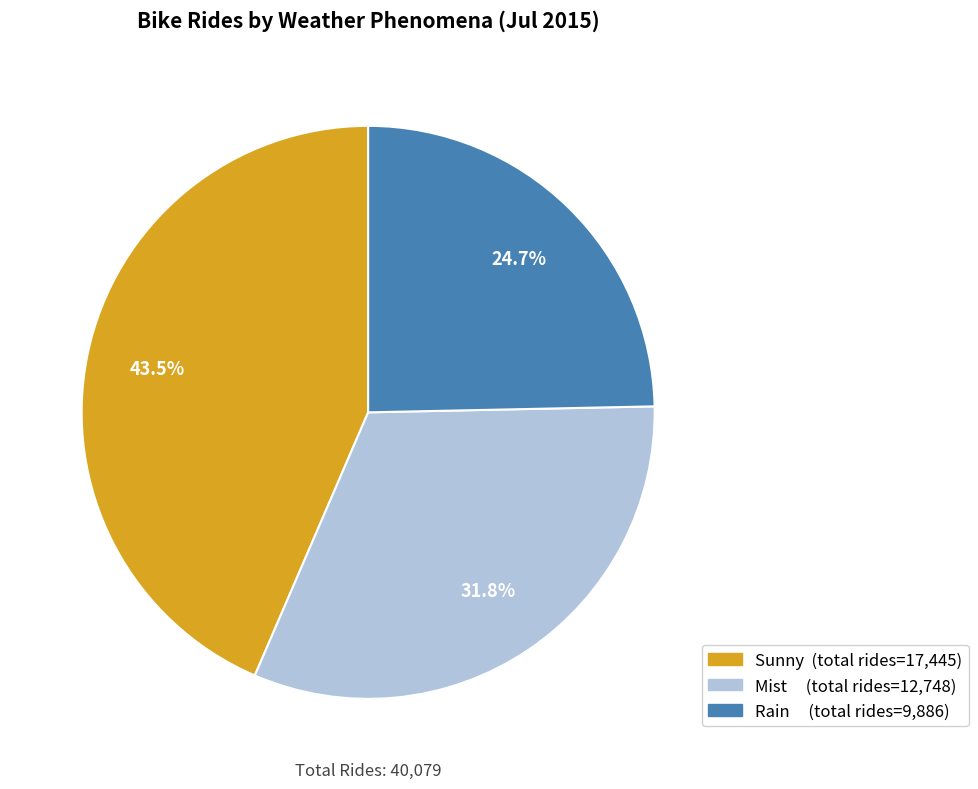

Rank the categories by value from highest to lowest.

Sunny, Mist, Rain